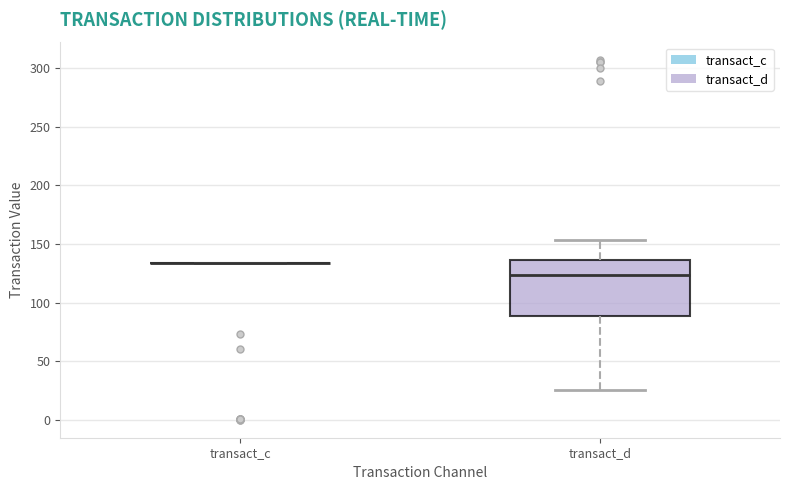

Reading left to right, transcribe this box plot: for each box, give where its median line is, the range the box spans, and where its two whiskers end, as read against the y-axis. The values are not printed on the chart, so give them approximately, as read against the axis.

transact_c: box collapsed to a line at 135, whiskers 135 to 135
transact_d: median 125, box 90 to 135, whiskers 25 to 155